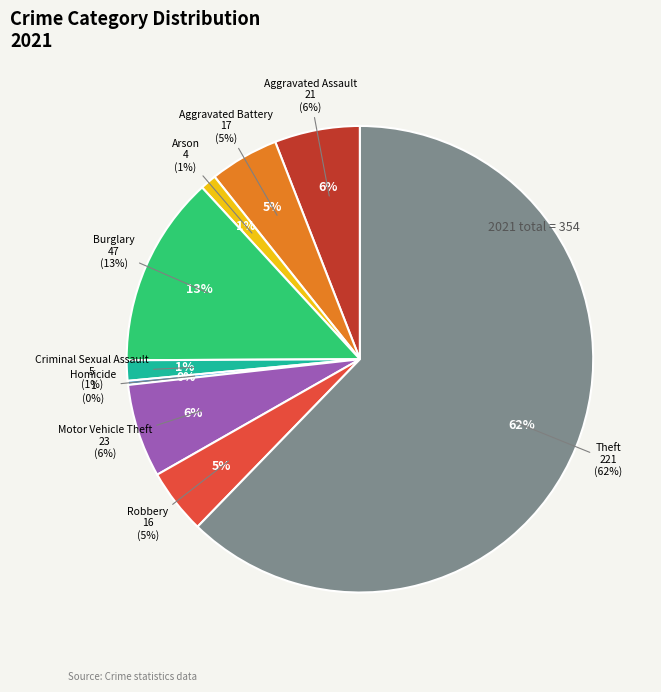

Between Homicide and Aggravated Battery, which is larger?

Aggravated Battery